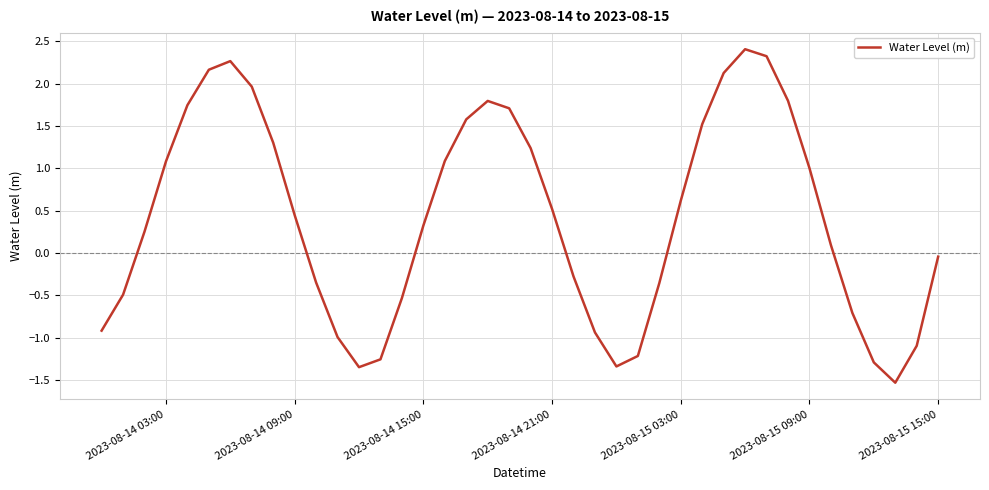

What is the greatest value displayed?

2.4